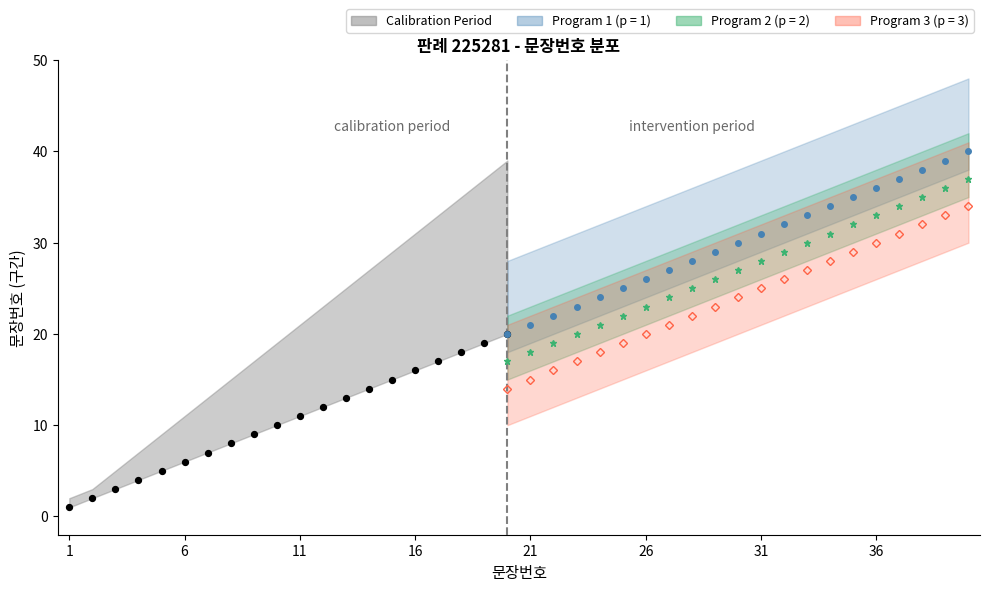

At how many categories does at least one series exceed 19?

30